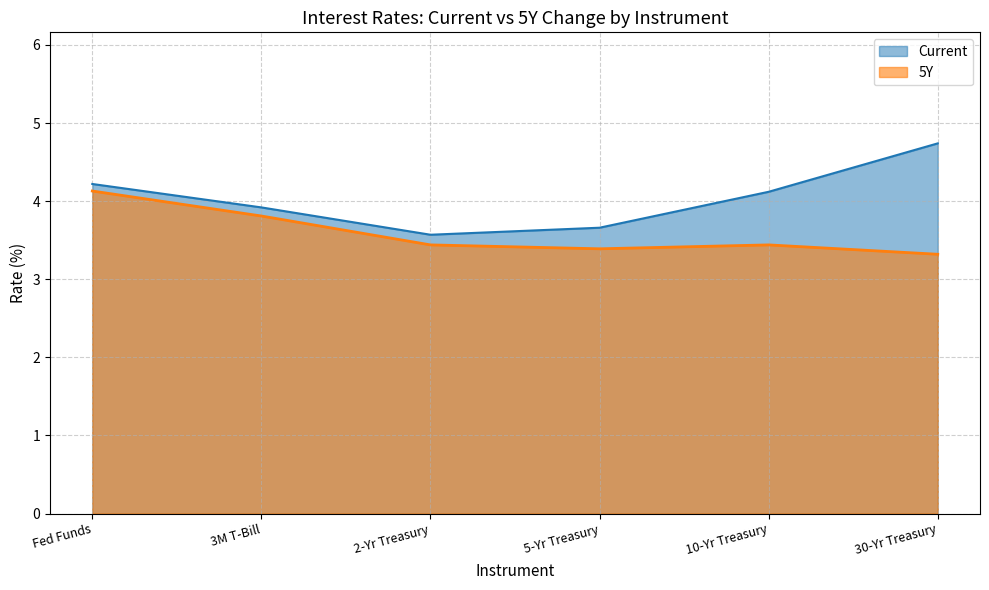

What is the spread (max minus min) of values at 2-Yr Treasury?

0.1